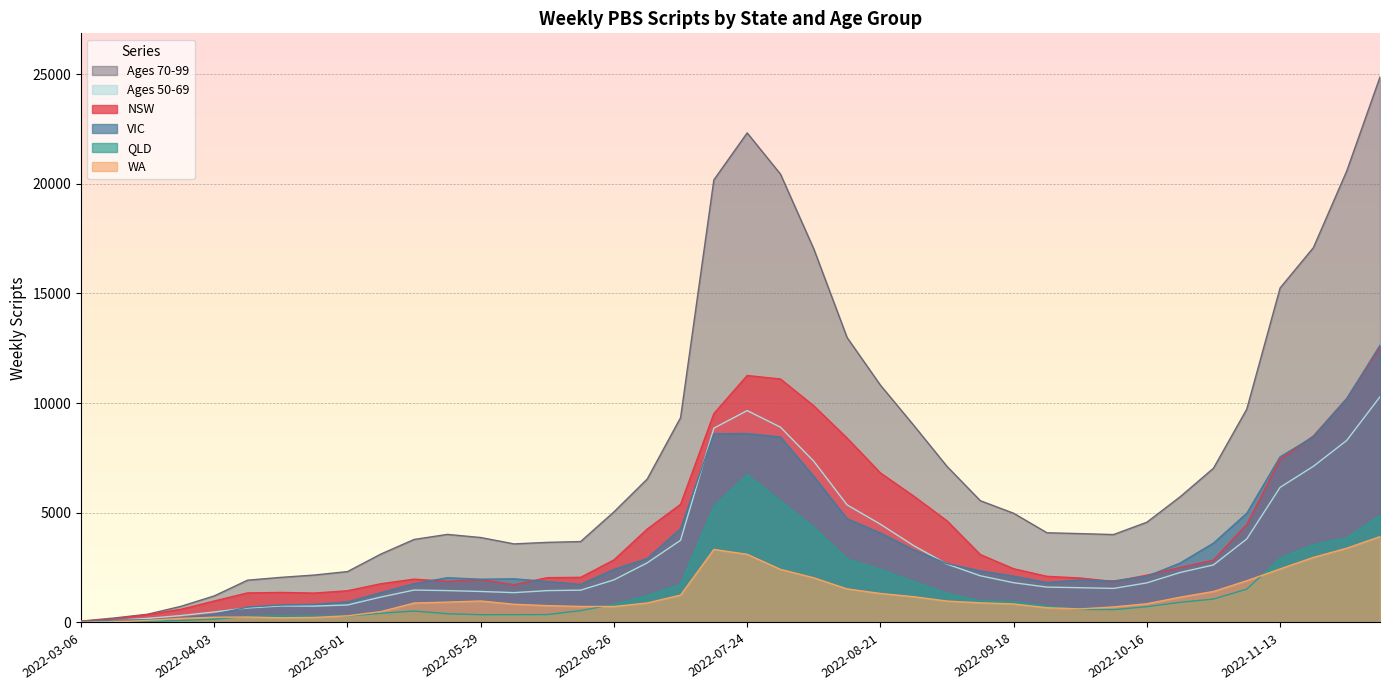

What is the label of the 15th point from the left?

2022-06-12